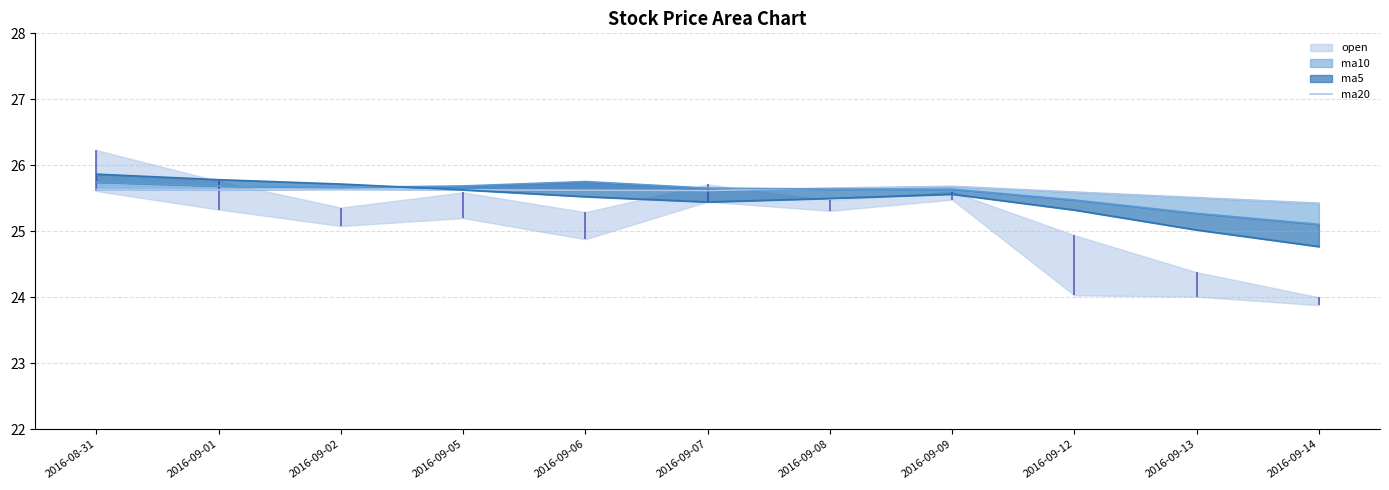

Does the chart have visible grid lines?

Yes